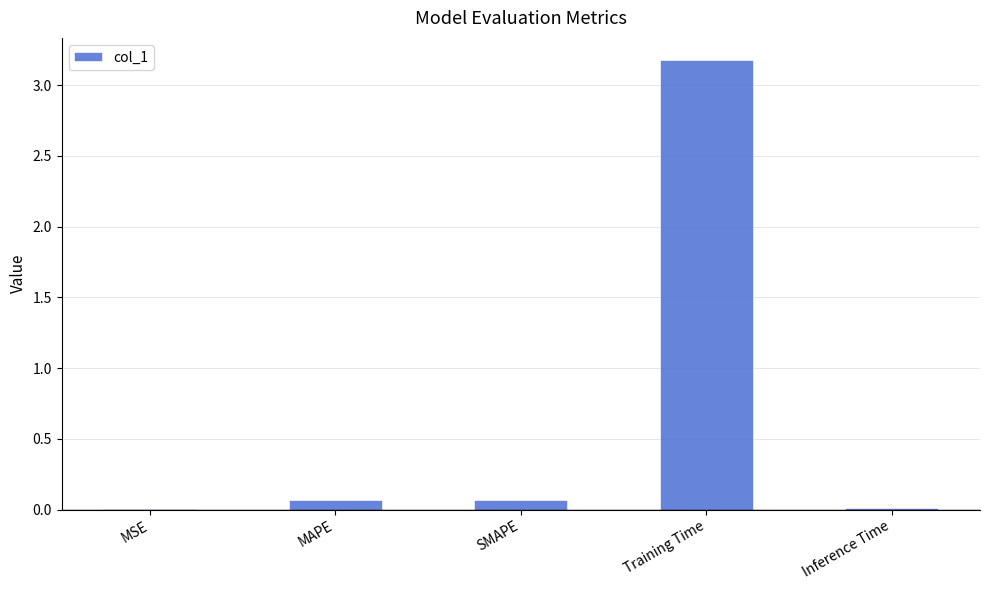

Is it true that the value at SMAPE is 0.1?

True